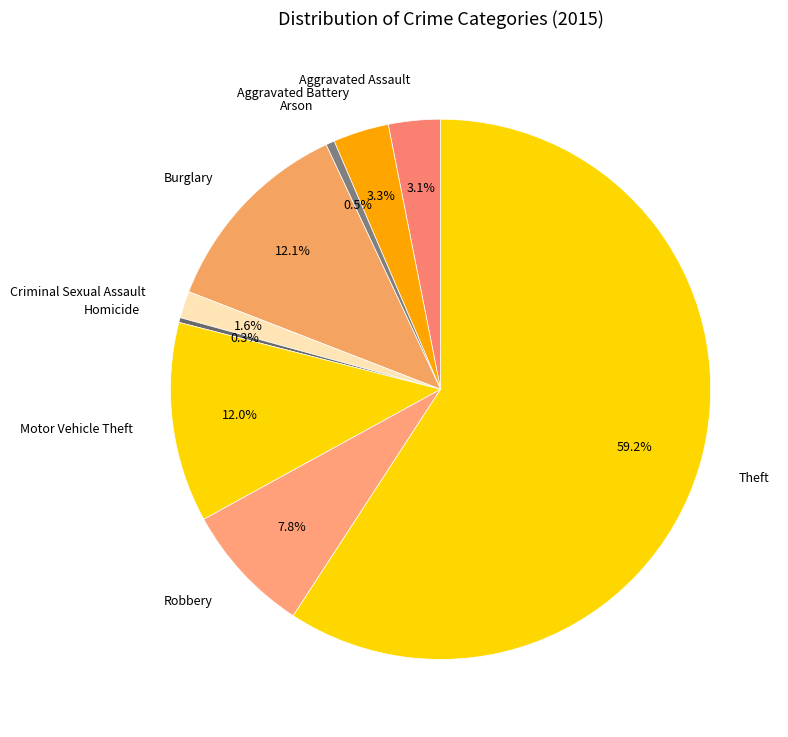

Which has a higher value, Arson or Aggravated Assault?

Aggravated Assault